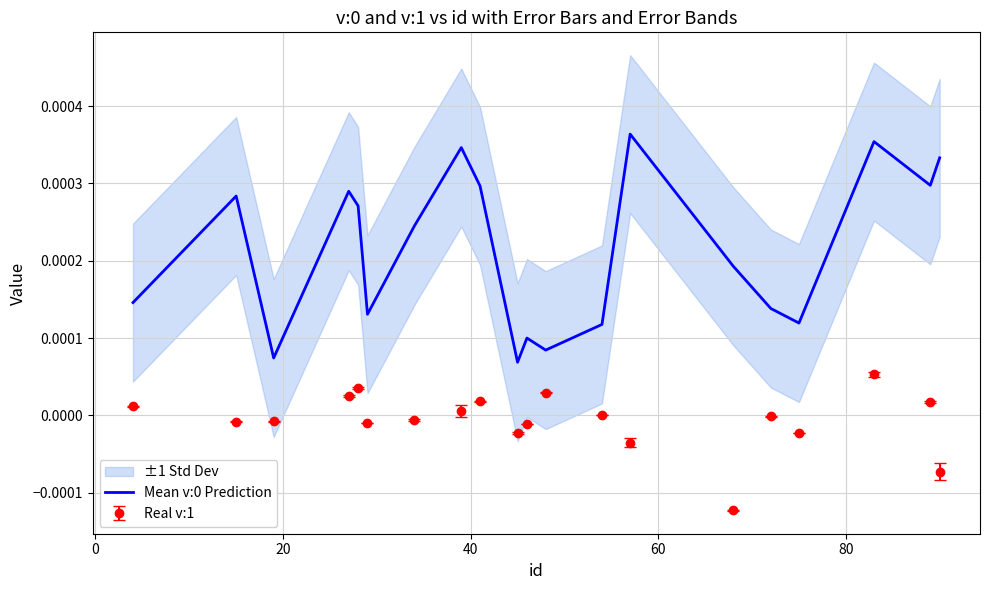

True or false: Mean v:0 Prediction and Real v:1 intersect in this chart.

False